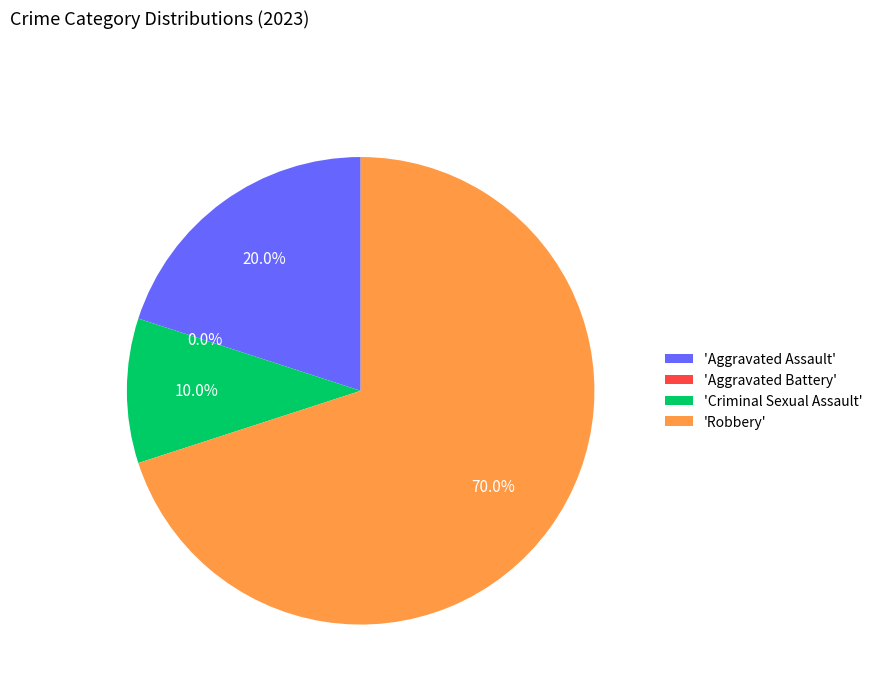

Which slice is the smallest?

Aggravated Battery